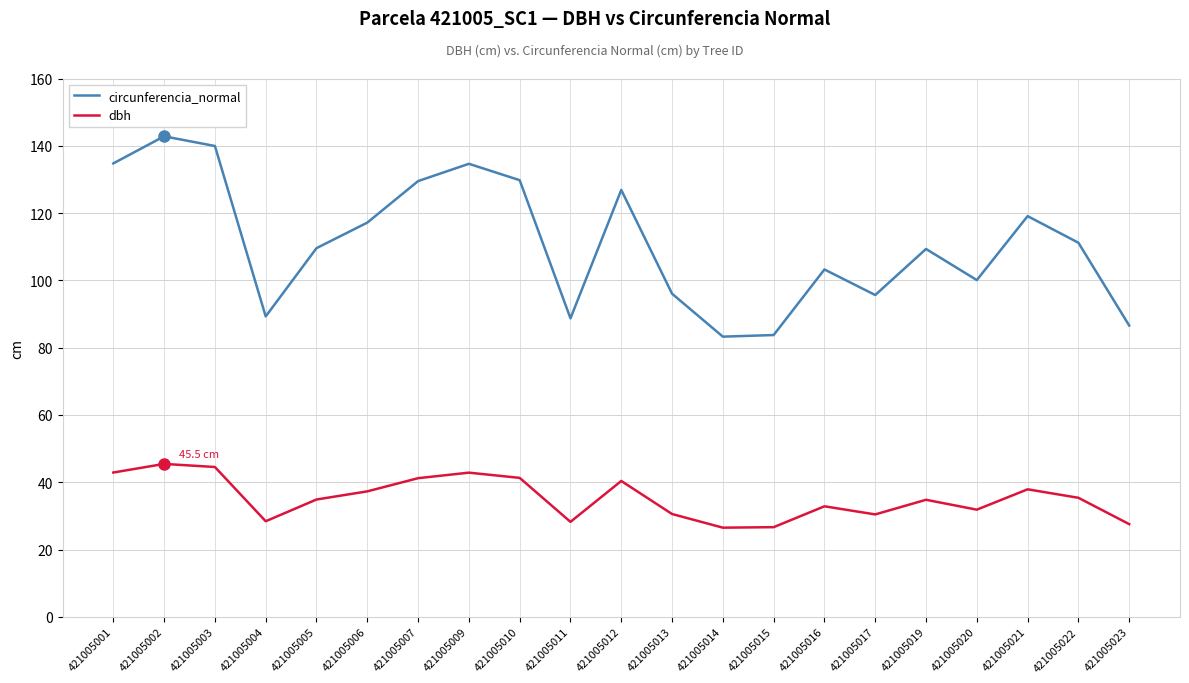

Which series has the largest total across all categories?

circunferencia_normal